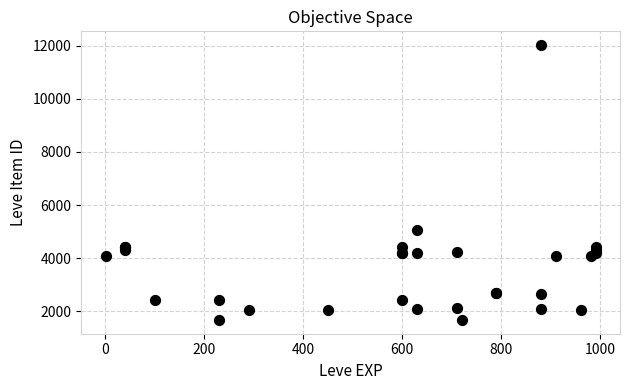

What Y value in the scatter plot is closest to 6849?

5062